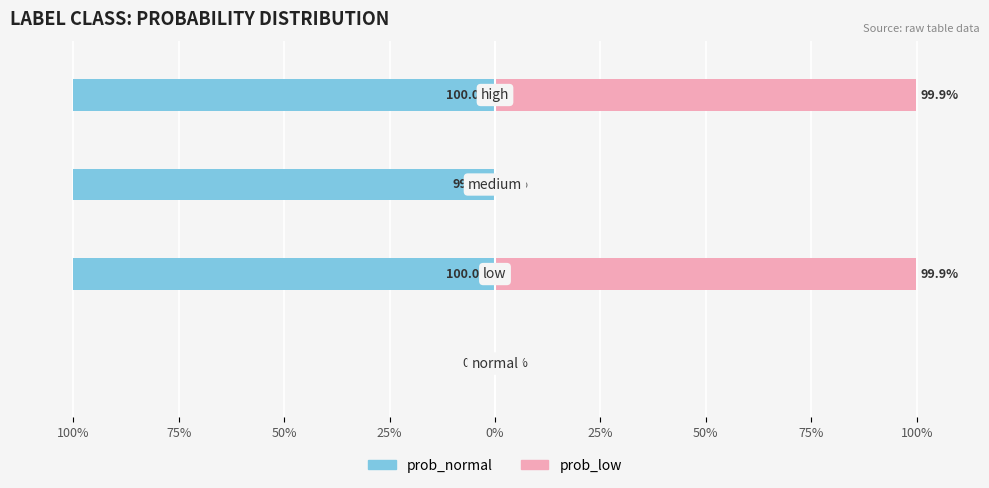

What is the difference between the maximum and second lowest values in the prob_low series?

1.0